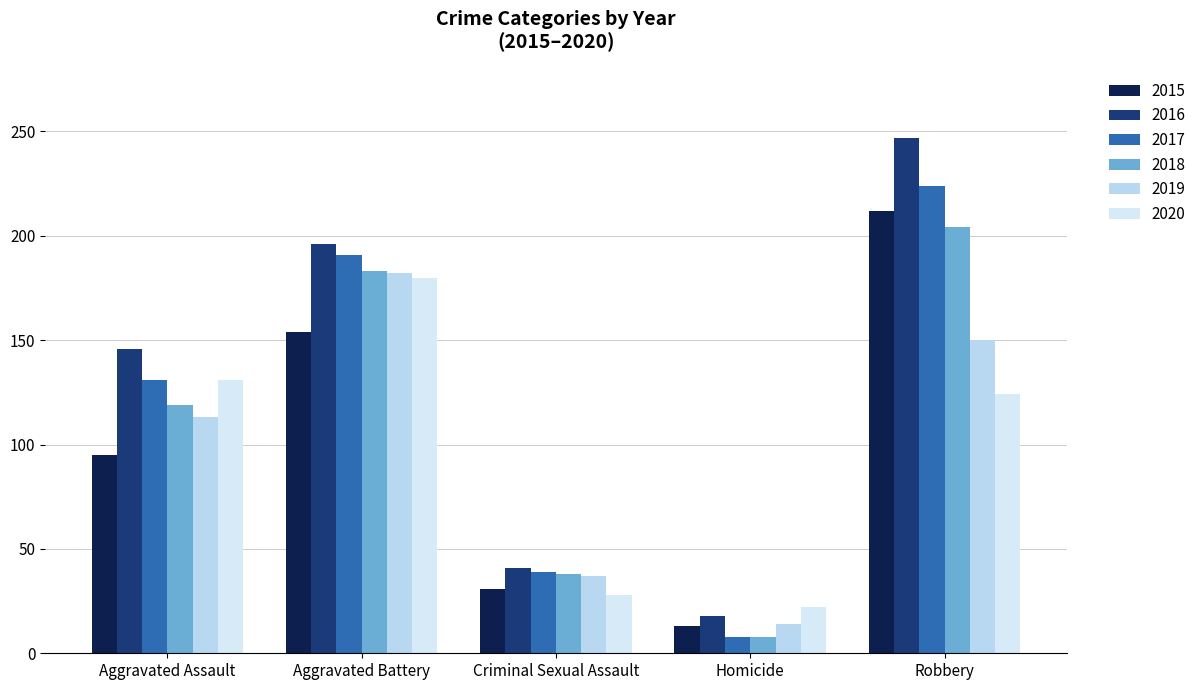

Where does the 2020 series first go above 124?

Aggravated Assault